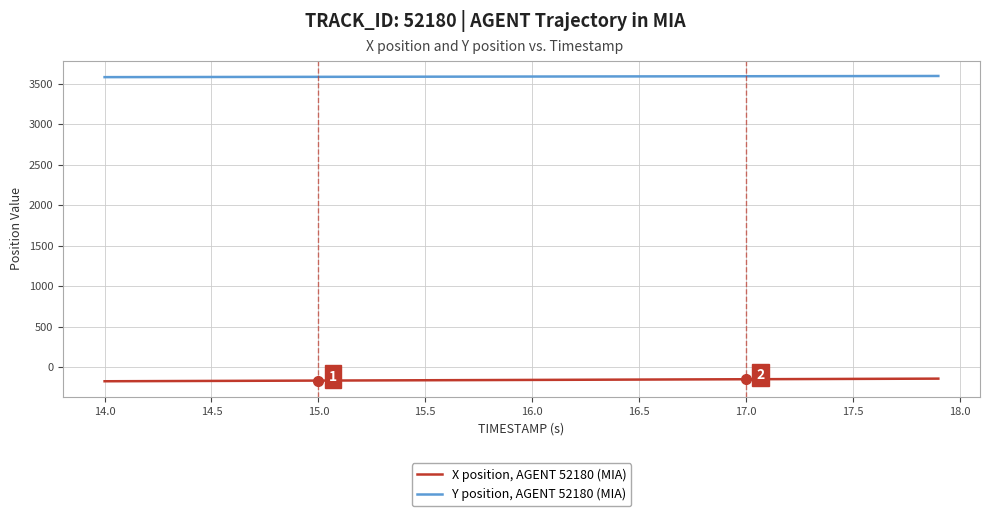

Which series has the largest total across all categories?

Y position, AGENT 52180 (MIA)